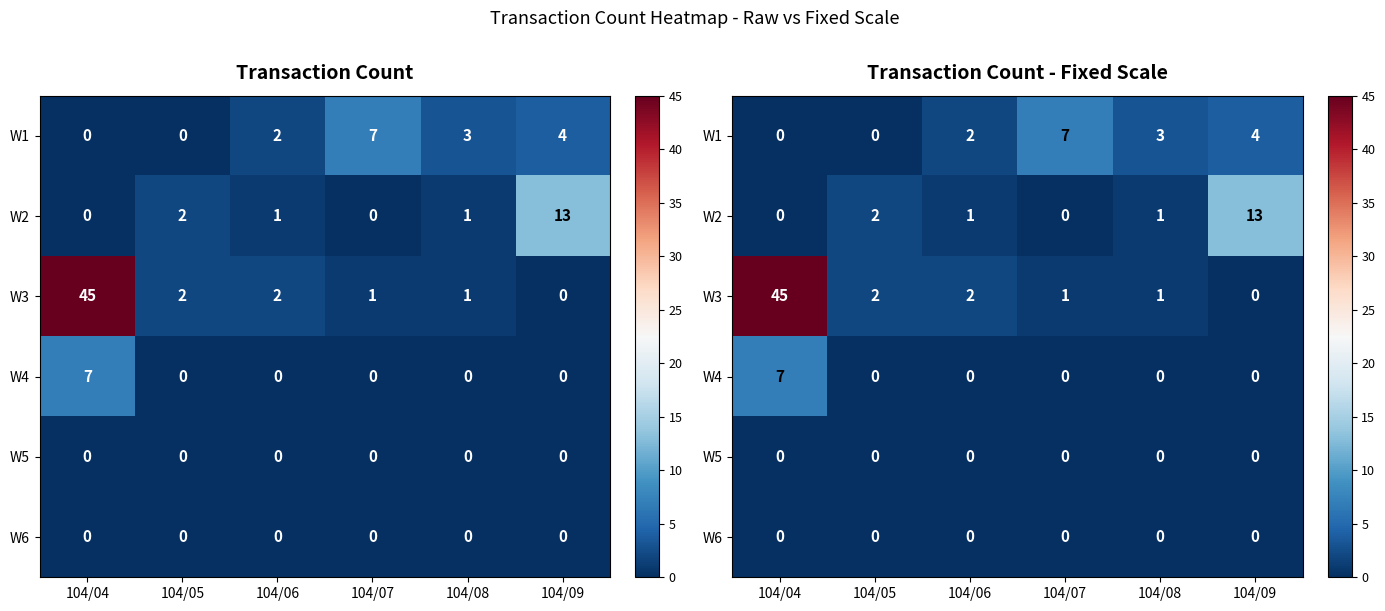

How many values in W2 are above zero?

4